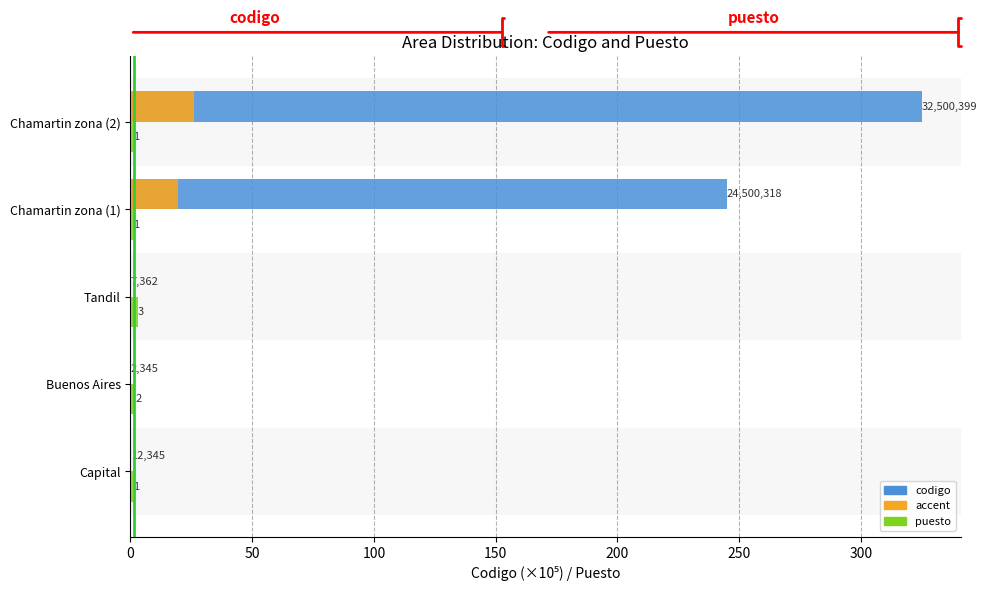

What is the value of the puesto bar at the 2nd from the left?

2.0